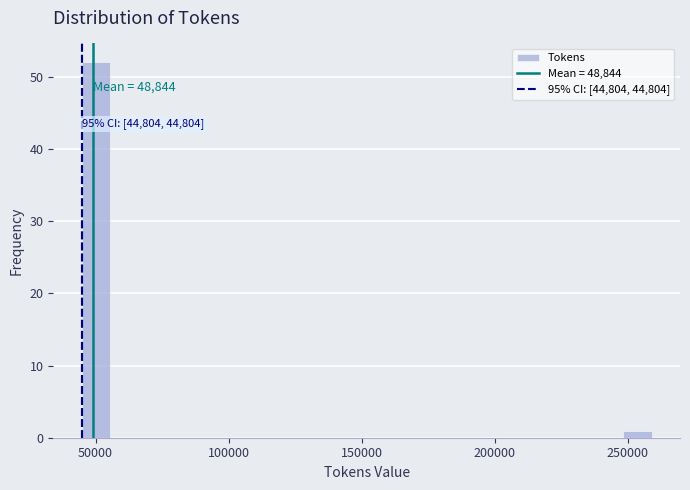

Read against the x-axis, roughly where is the centre of the tallest bar?

50000